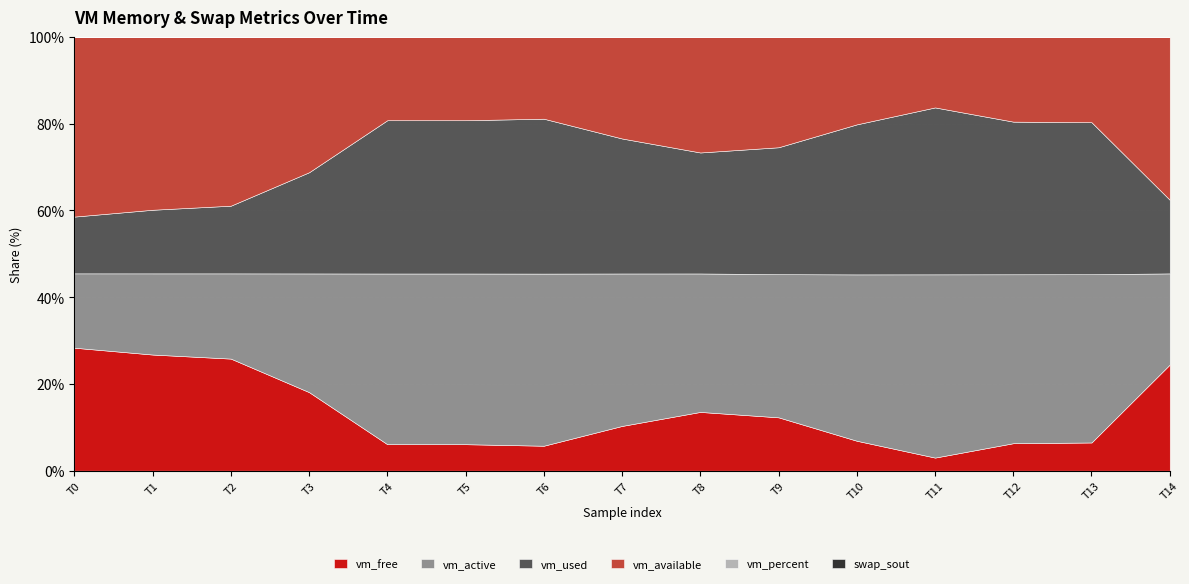

Reading right to left, extract all data points from this chart.

vm_free: 1661378560.0	439218176.0	426782720.0	202534912.0	462749696.0	832217088.0	919638016.0	700272640.0	390262784.0	414322688.0	414322688.0	1229586432.0	1754259456.0	1817894912.0	1925001216.0
vm_active: 1426657280.0	2621329408.0	2624274432.0	2838687744.0	2573049856.0	2233790464.0	2167627776.0	2386776064.0	2693099520.0	2671890432.0	2671890432.0	1857814528.0	1334218752.0	1270779904.0	1164042240.0
vm_used: 1152233472.0	2368114688.0	2371035136.0	2585640960.0	2320474112.0	1979936768.0	1893892096.0	2113257472.0	2423275520.0	2399215616.0	2399215616.0	1583960064.0	1059287040.0	995663872.0	888578048.0
vm_available: 2547654656.0	1325494272.0	1313054720.0	1088806912.0	1349152768.0	1718611968.0	1806032896.0	1586667520.0	1276649472.0	1300705280.0	1300705280.0	2115964928.0	2640625664.0	2704261120.0	2811346944.0
vm_percent: 34.5	65.9	66.2	72.0	65.3	55.8	53.6	59.2	67.2	66.6	66.6	45.6	32.1	30.5	27.7
swap_sout: 663552.0	2072576.0	2113536.0	2297856.0	2297856.0	1966080.0	1925120.0	2301952.0	1843200.0	2301952.0	2301952.0	1417216.0	516096.0	516096.0	507904.0